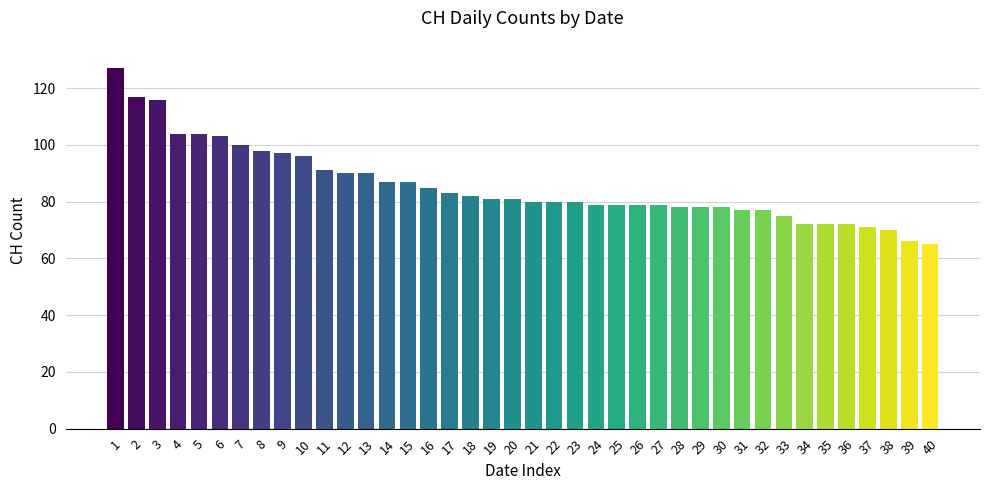

What is the ratio of the value at 3 to the value at 2?

1.0